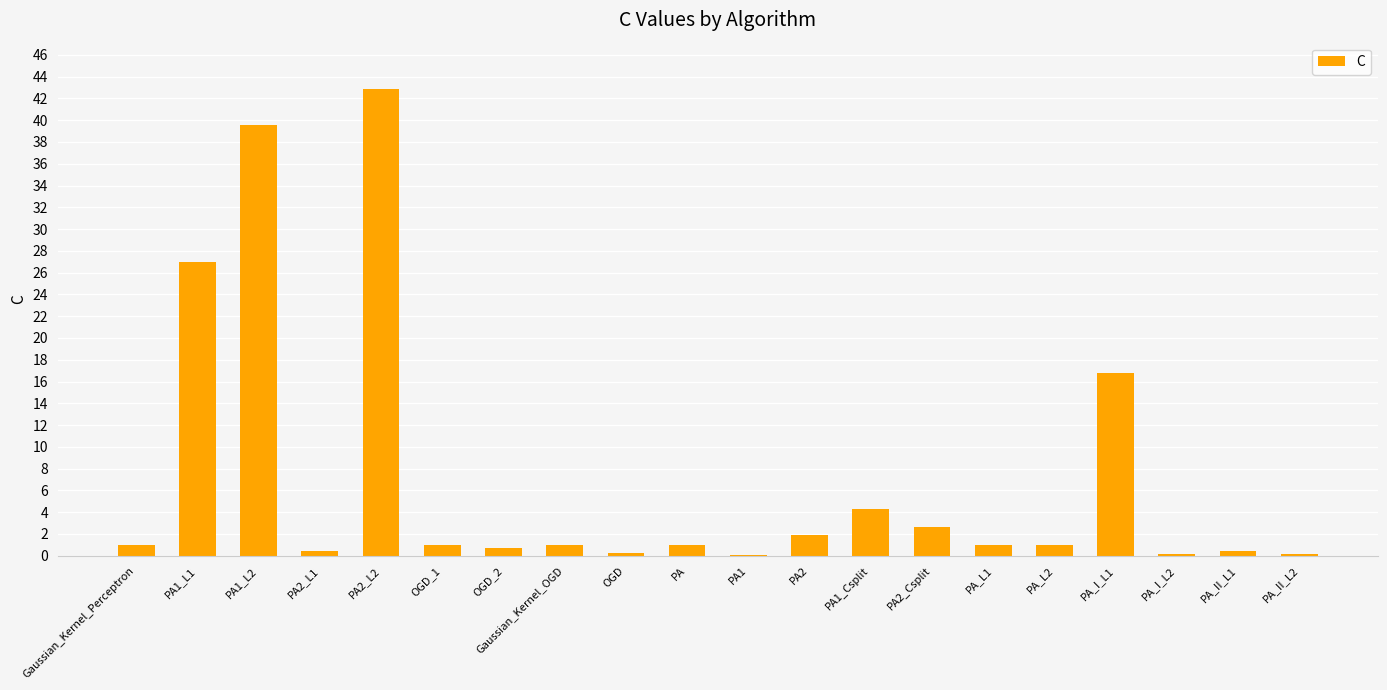

What is the sum of all values?

143.0